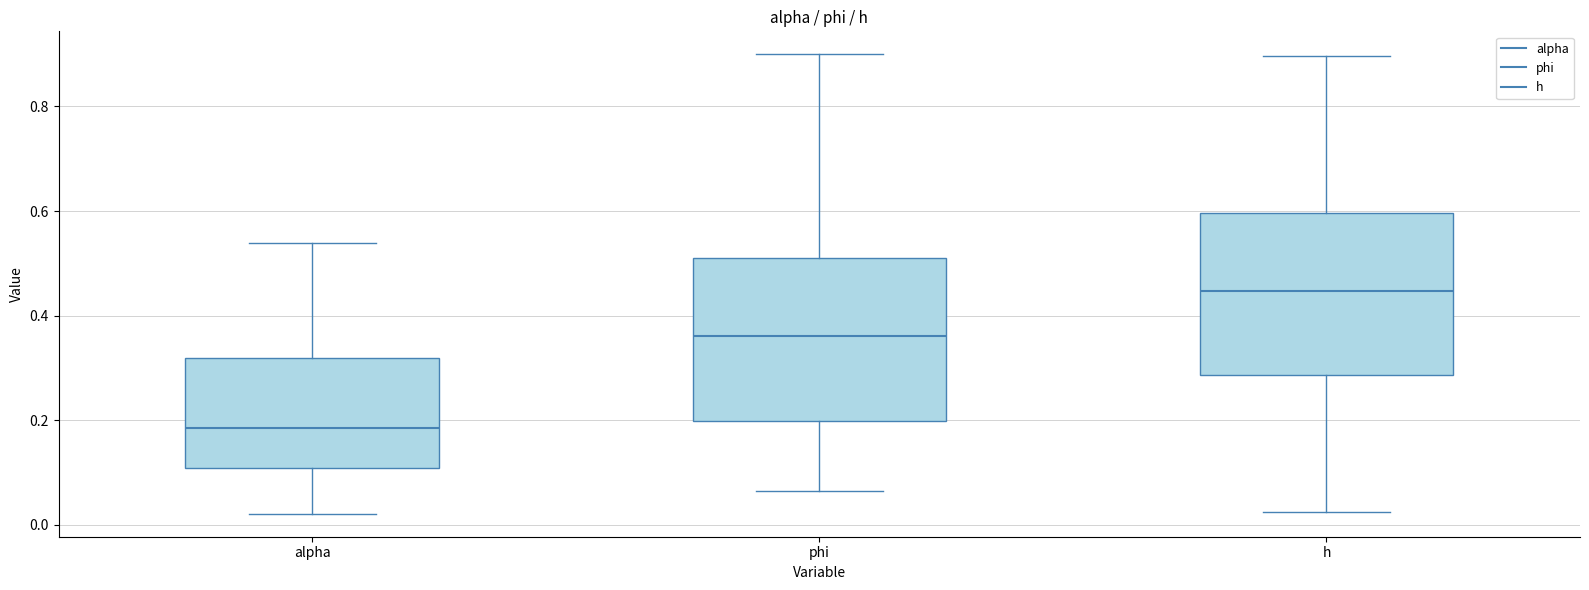

Reading left to right, transcribe this box plot: for each box, give where its median line is, the range the box spans, and where its two whiskers end, as read against the y-axis. The values are not printed on the chart, so give them approximately, as read against the axis.

alpha: median 0.18, box 0.10 to 0.32, whiskers 0.02 to 0.54
phi: median 0.36, box 0.20 to 0.50, whiskers 0.06 to 0.90
h: median 0.44, box 0.28 to 0.60, whiskers 0.02 to 0.90